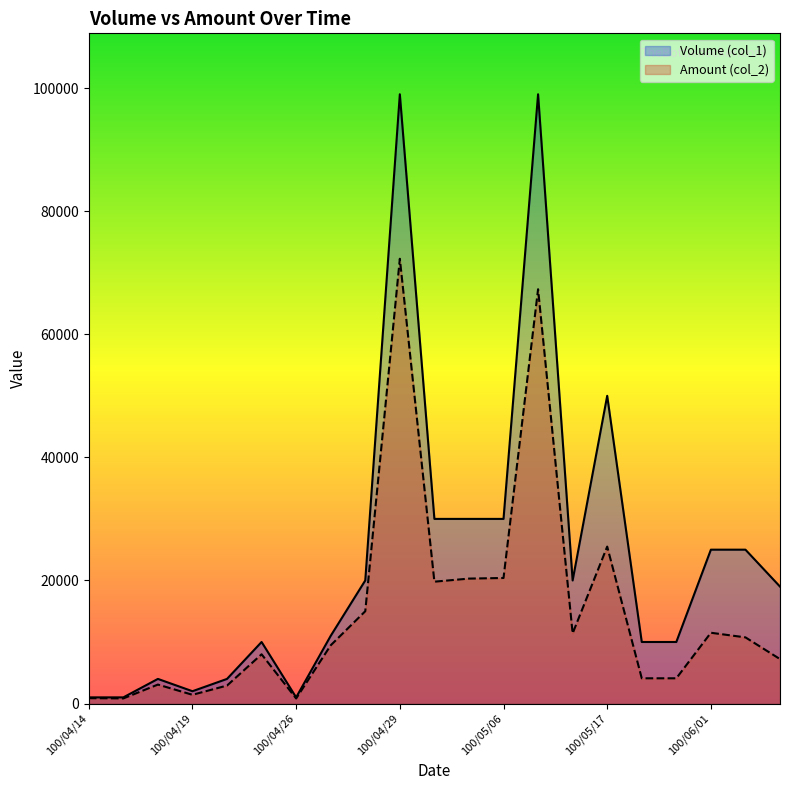

What is the minimum value for Amount (col_2)?

820